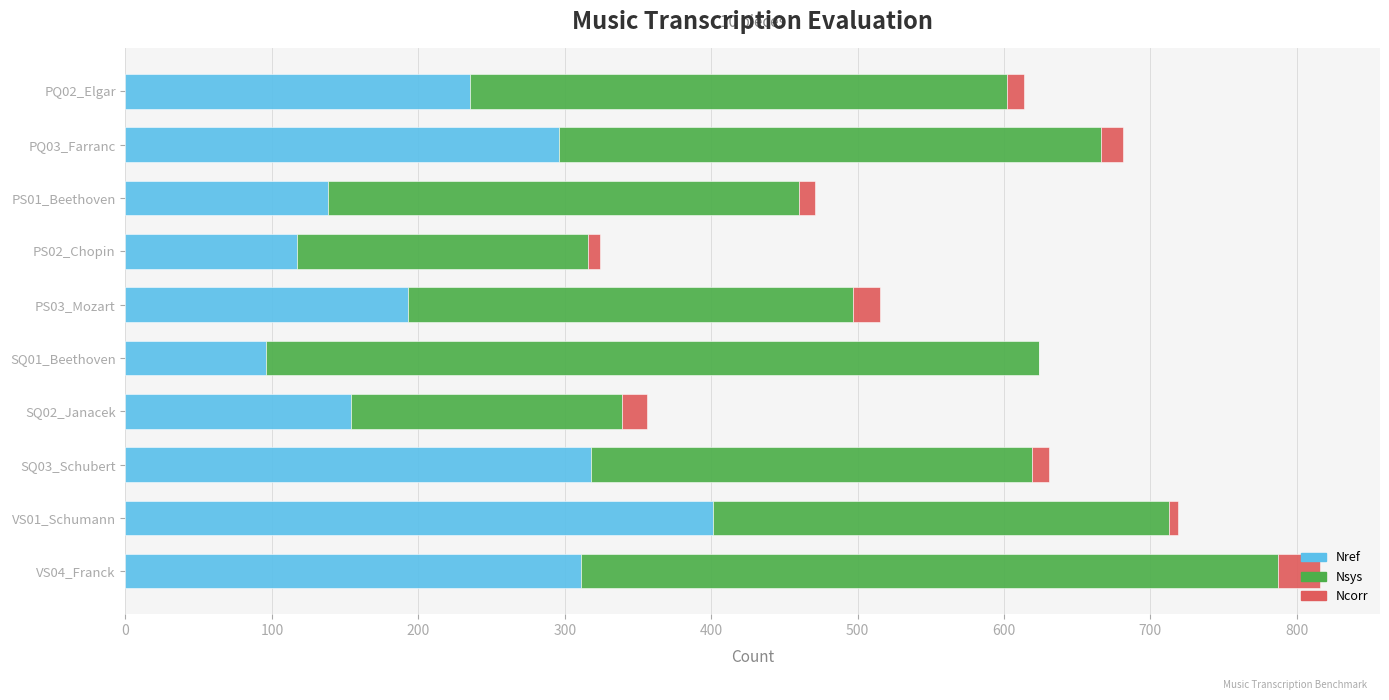

What is the maximum value for Nref?

401